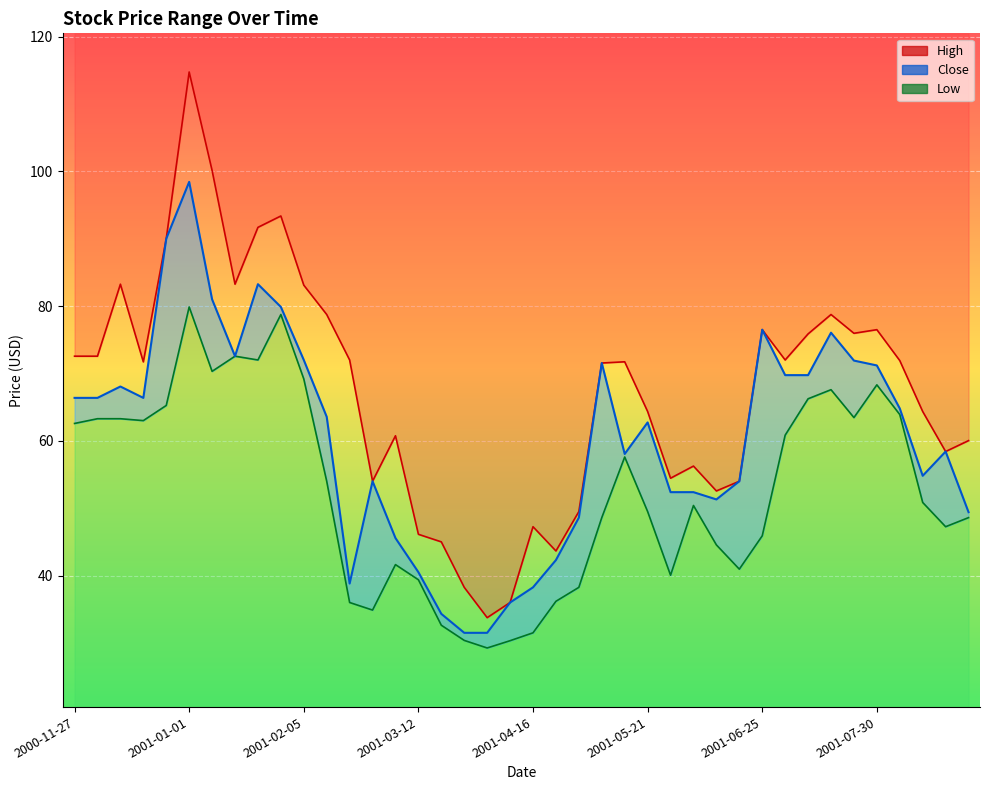

What position from the right is 2001-05-14?

16